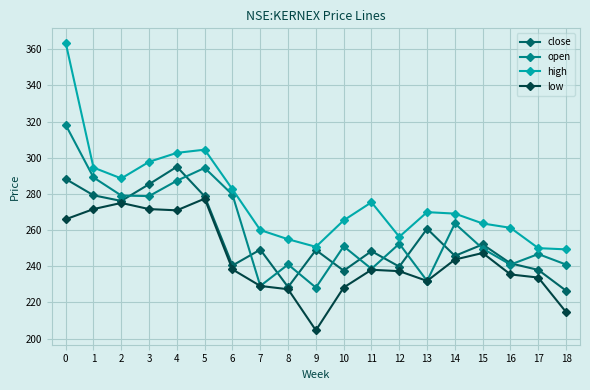

At which category does close reach its first local peak?

4